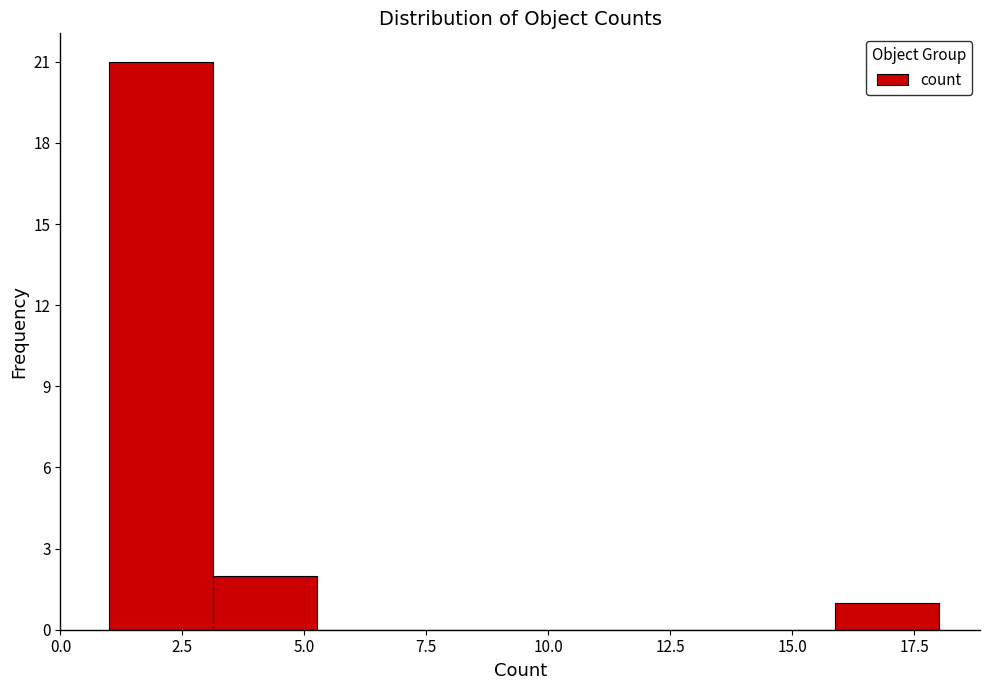

How tall is the bar that spans 16.0 to 18.0 on the x-axis? Neither the bar edges nor the heights are printed on the chart, so give them approximately, as read against the axes.

1